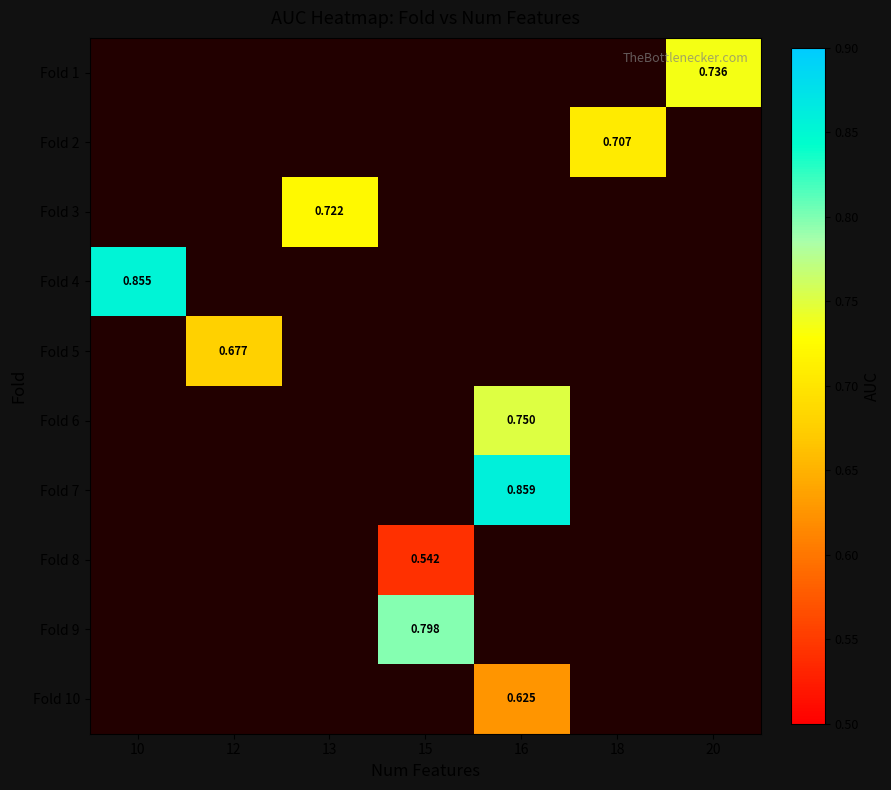

Is the value of Fold 1 at 20 greater than the value of Fold 5 at 12?

Yes